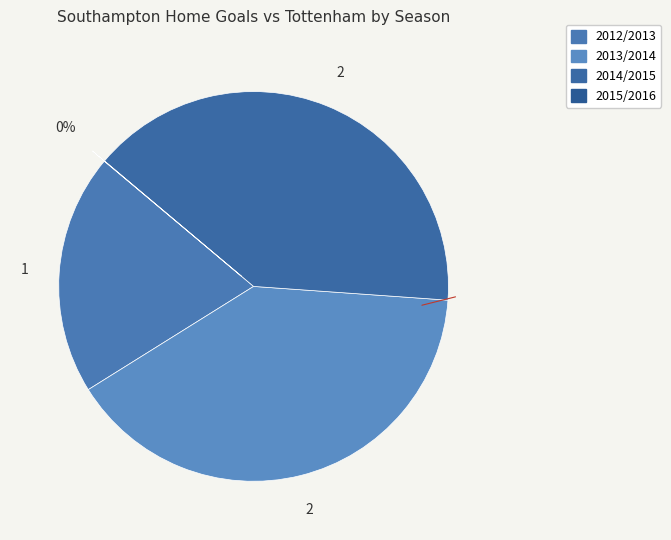

How much of the chart is everything except 2015/2016?

100.0%